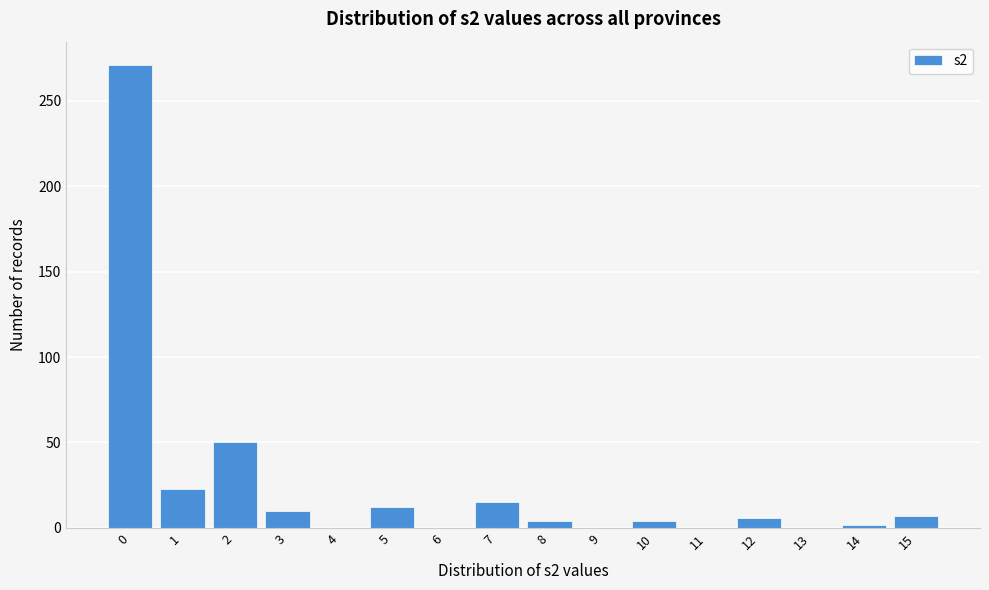

What is the sum of all values?

404